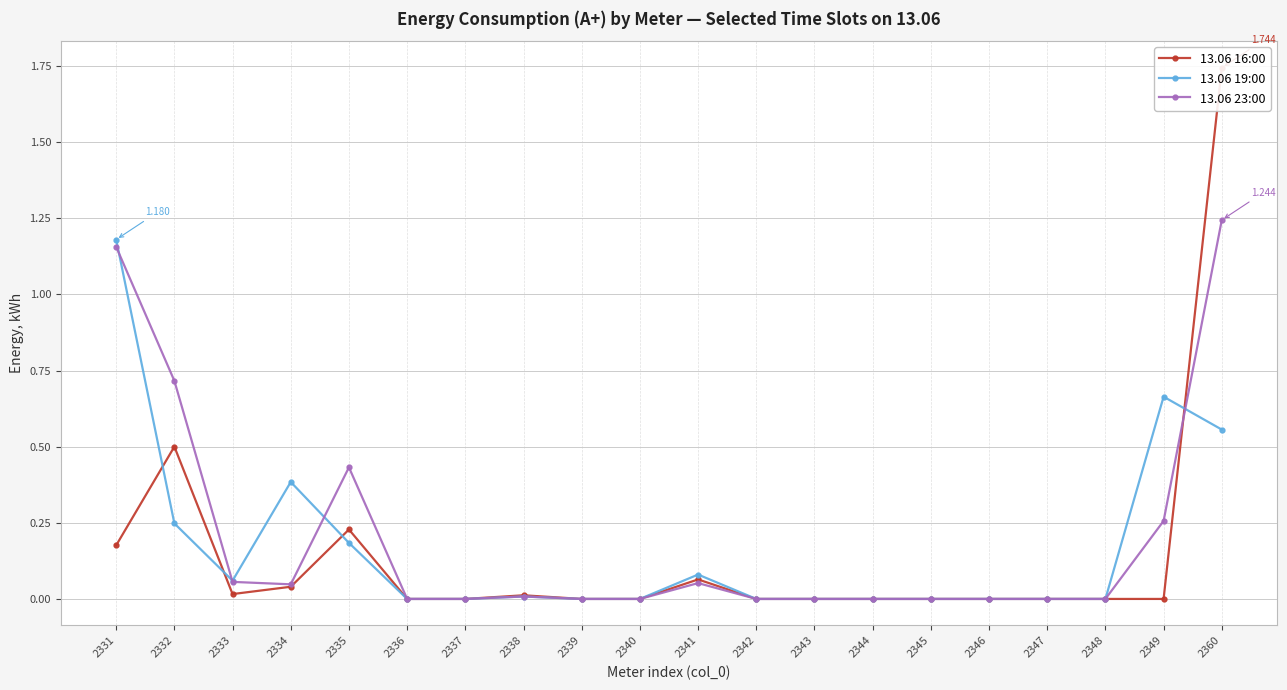

How many intersections are there between 13.06 23:00 and 13.06 16:00?

1